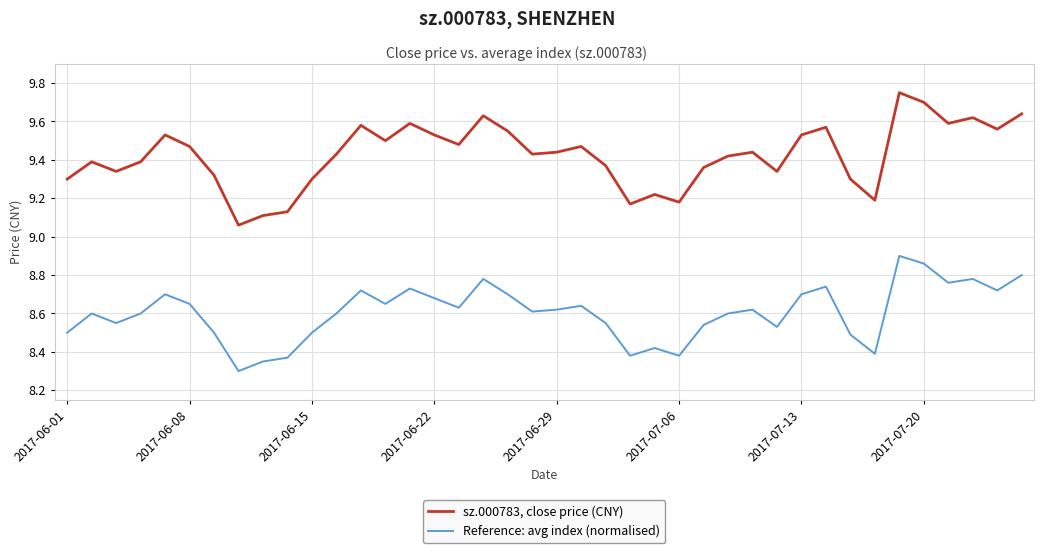

Rank the series by their average value, from highest to lowest.

sz.000783, close price (CNY), Reference: avg index (normalised)